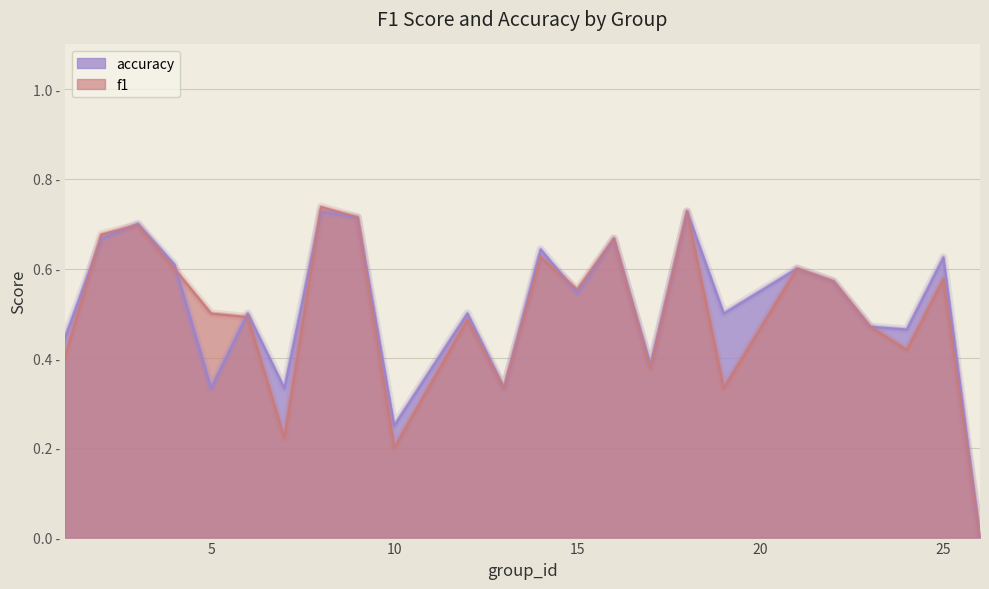

Does the chart have visible grid lines?

Yes